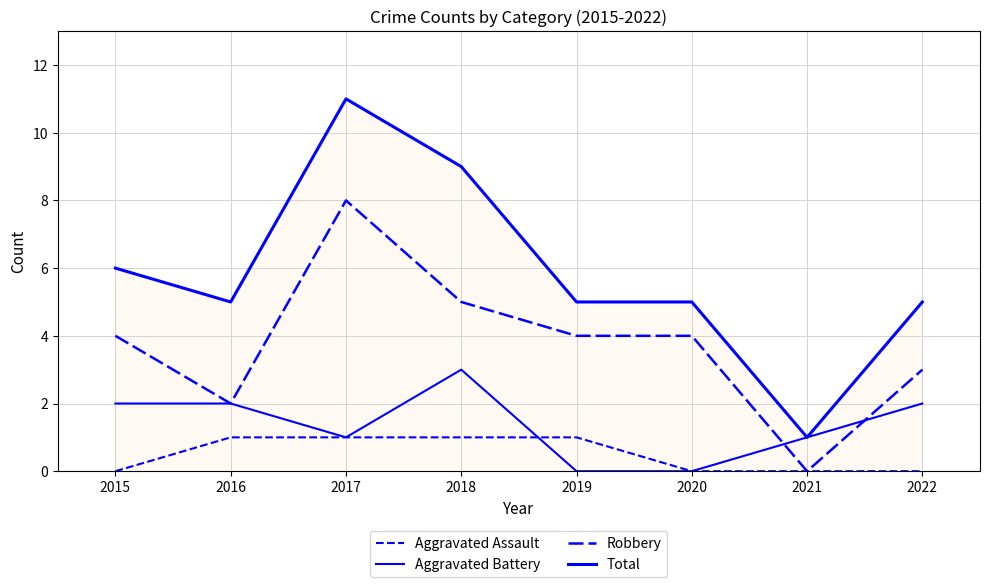

Which series has the widest spread of values?

Total